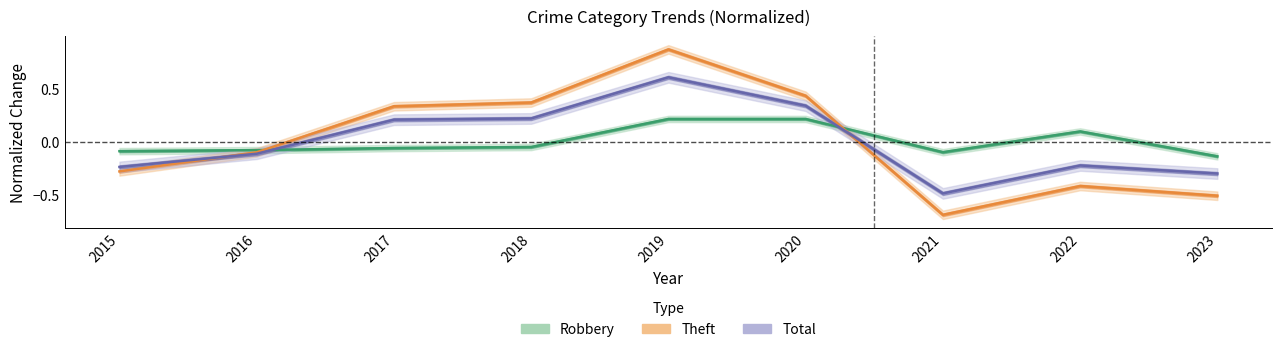

What is the value of the Theft point at the 5th from the left?

0.9